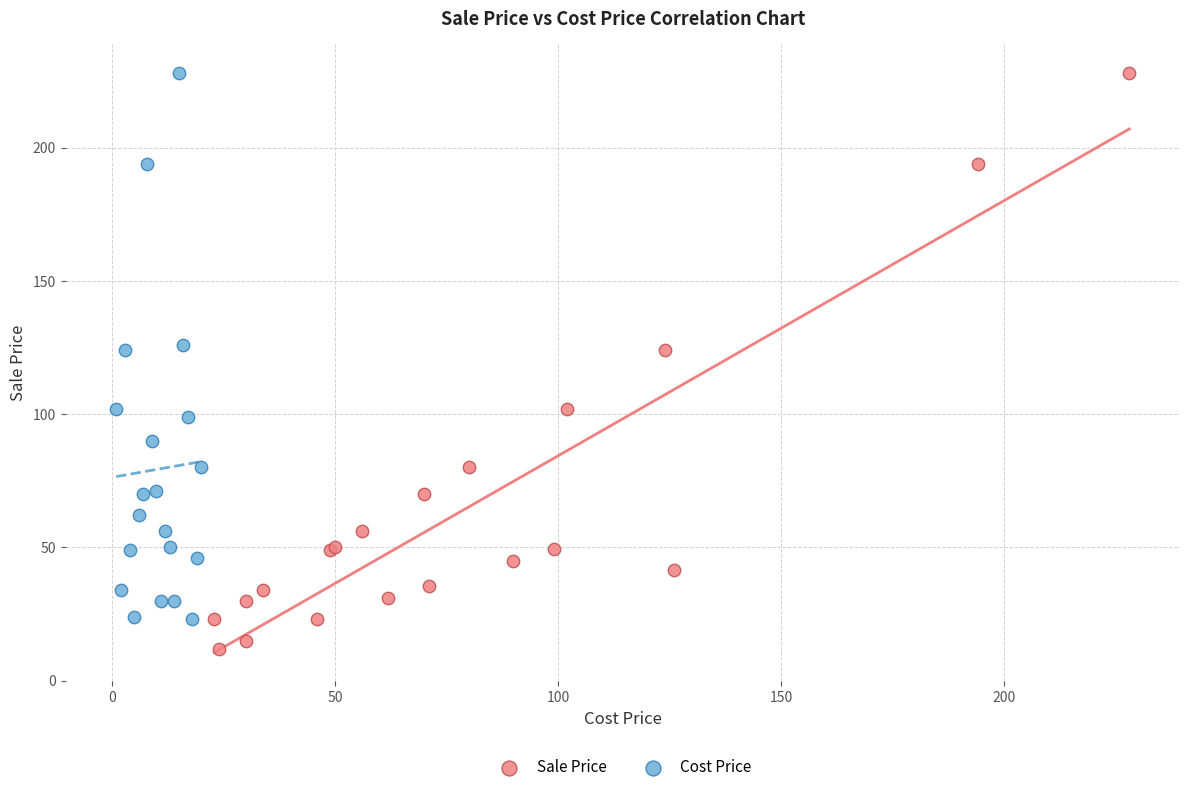

Which series contains the lowest Y value?

Sale Price